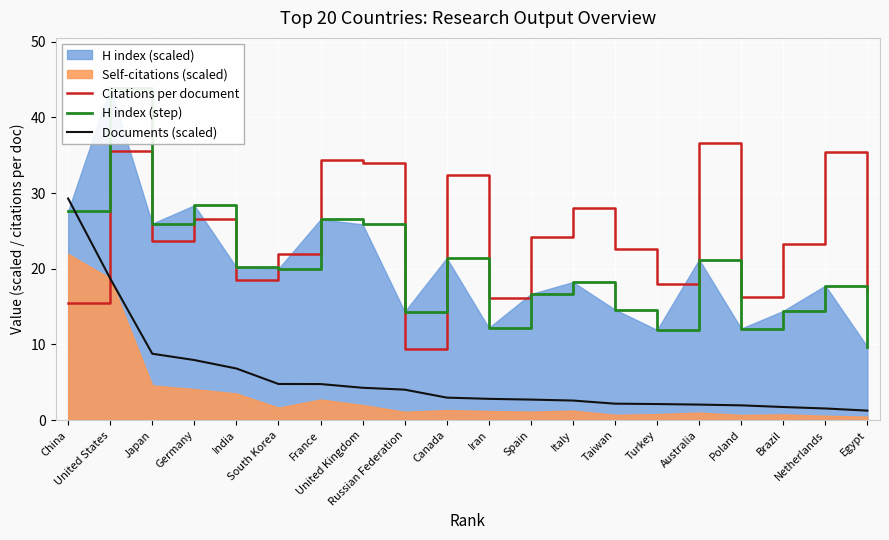

What is the total value across all series at South Korea?

46.7